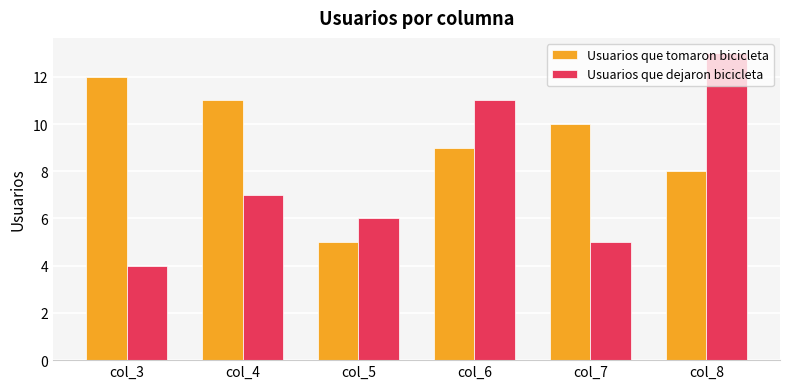

The value of Usuarios que tomaron bicicleta at col_8 is 2. True or false?

False